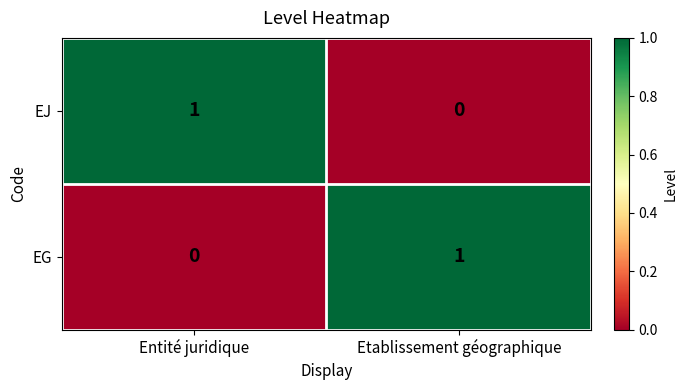

At which label is EJ closest to 0?

Etablissement géographique